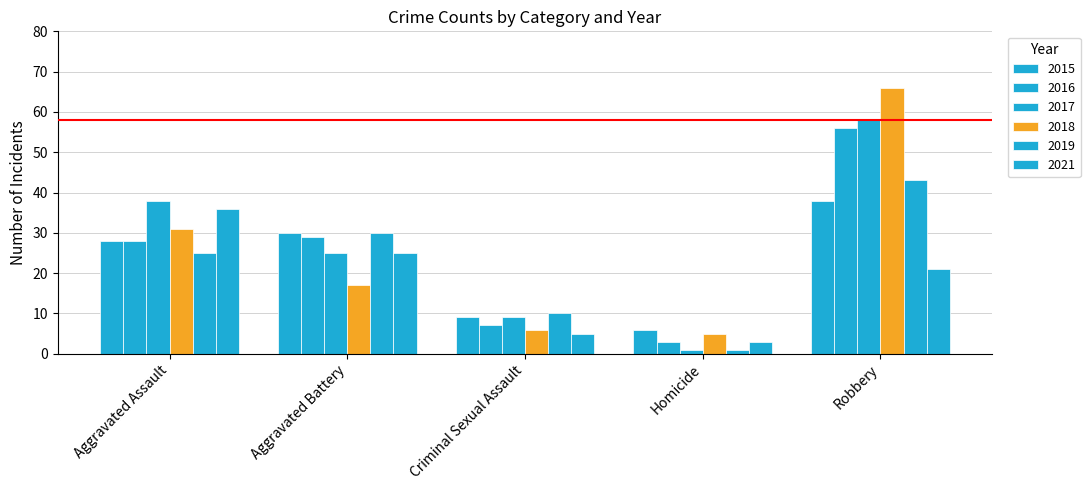

The value of 2018 at Aggravated Assault is 21. True or false?

False